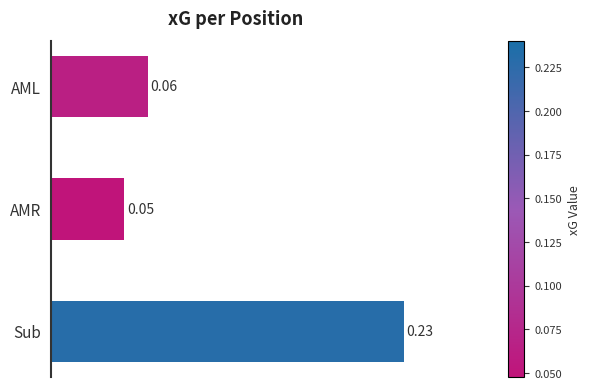

At which label is the value closest to 0?

AMR